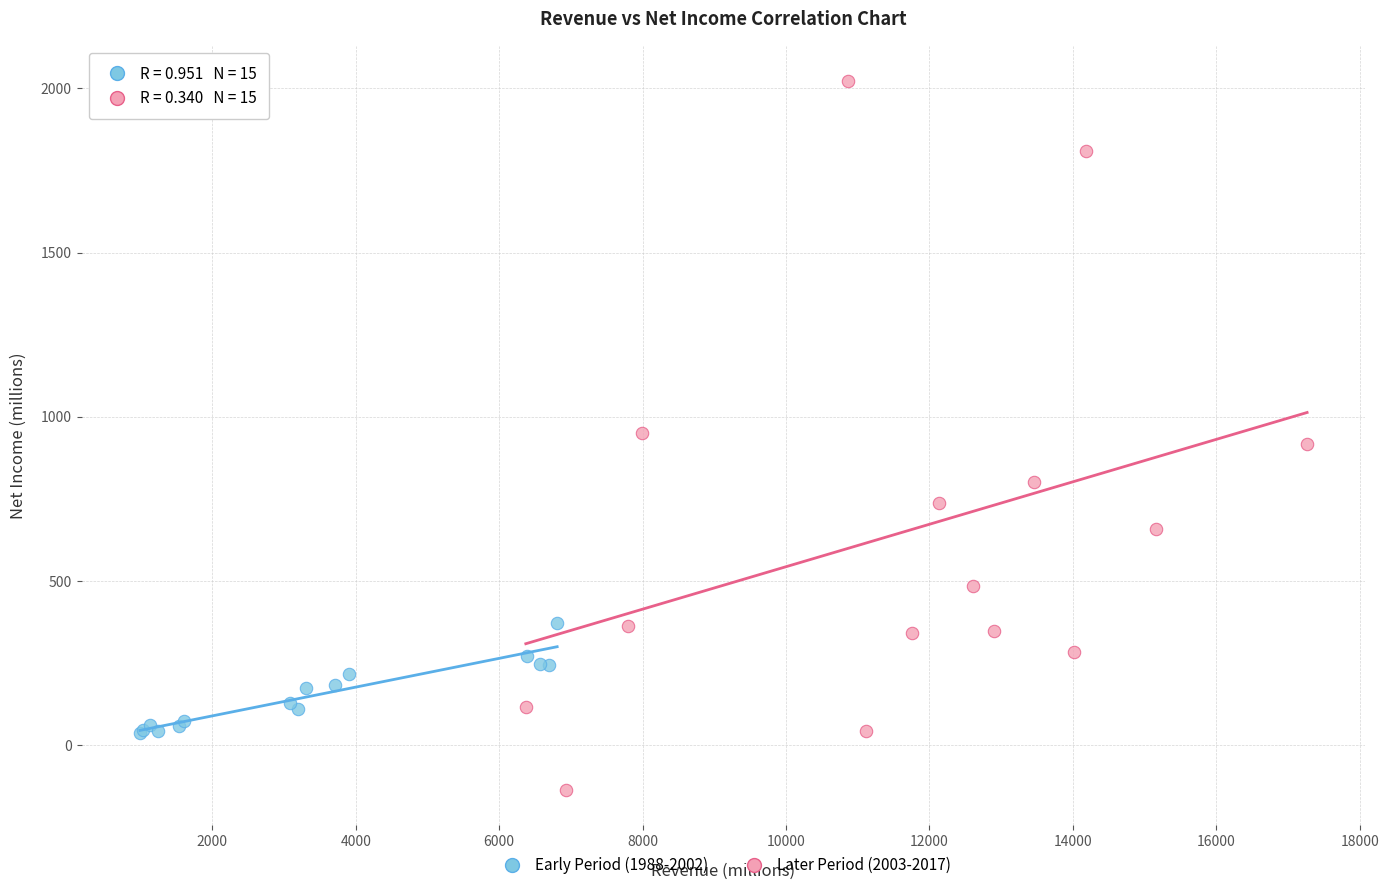

What are all the series names shown in the legend?

Early Period (1988-2002), Later Period (2003-2017)